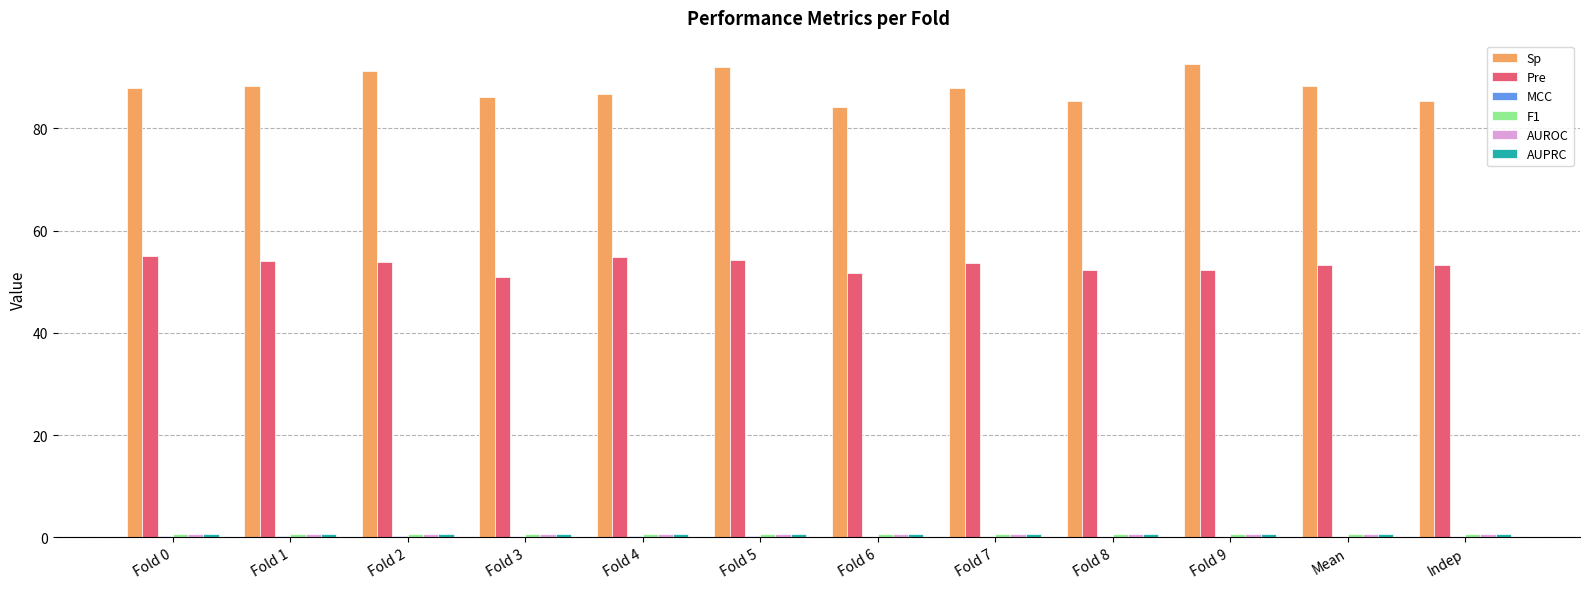

Is it true that Sp equals 53.1 at Fold 8?

False